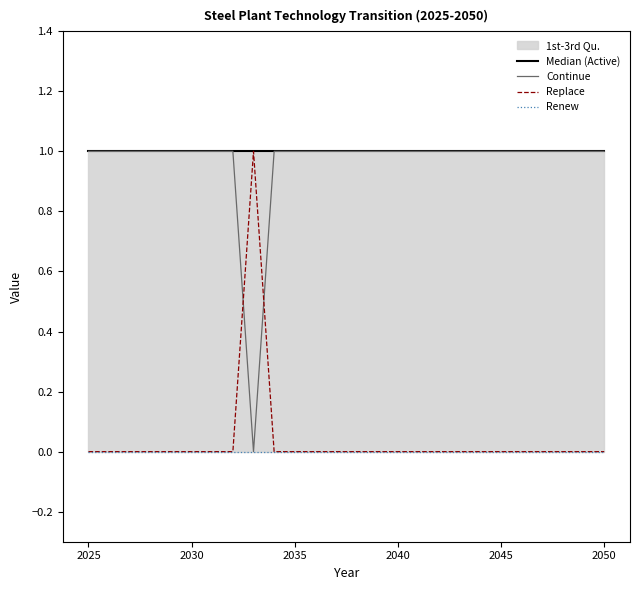

True or false: Renew and Median (Active) intersect in this chart.

False